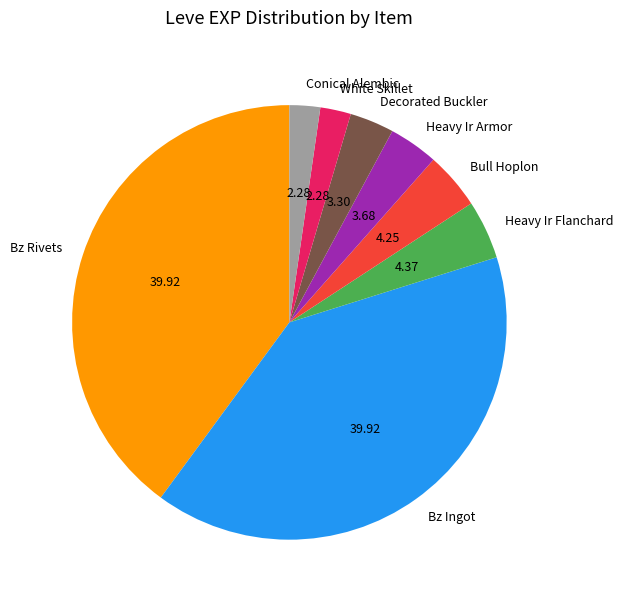

Combined, do Heavy Ir Flanchard and Bz Rivets account for over 50%?

No